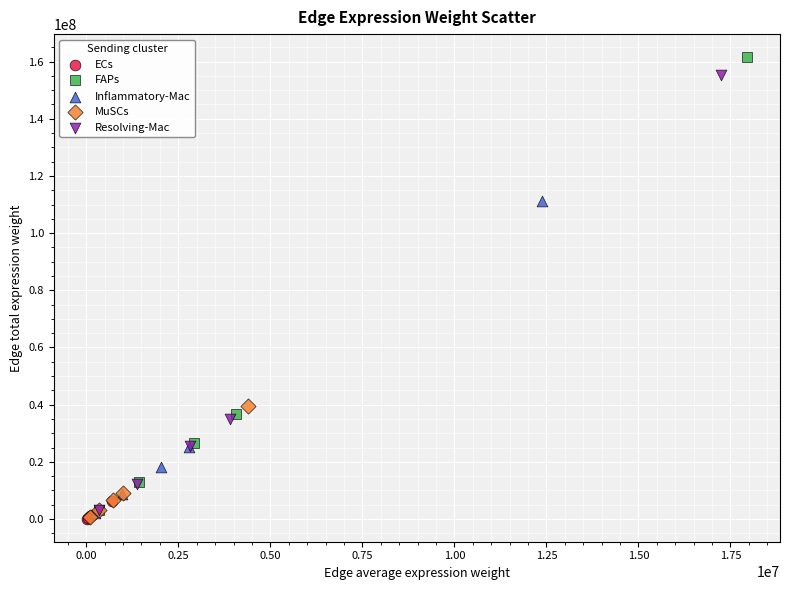

Which series reaches the maximum Y coordinate?

FAPs